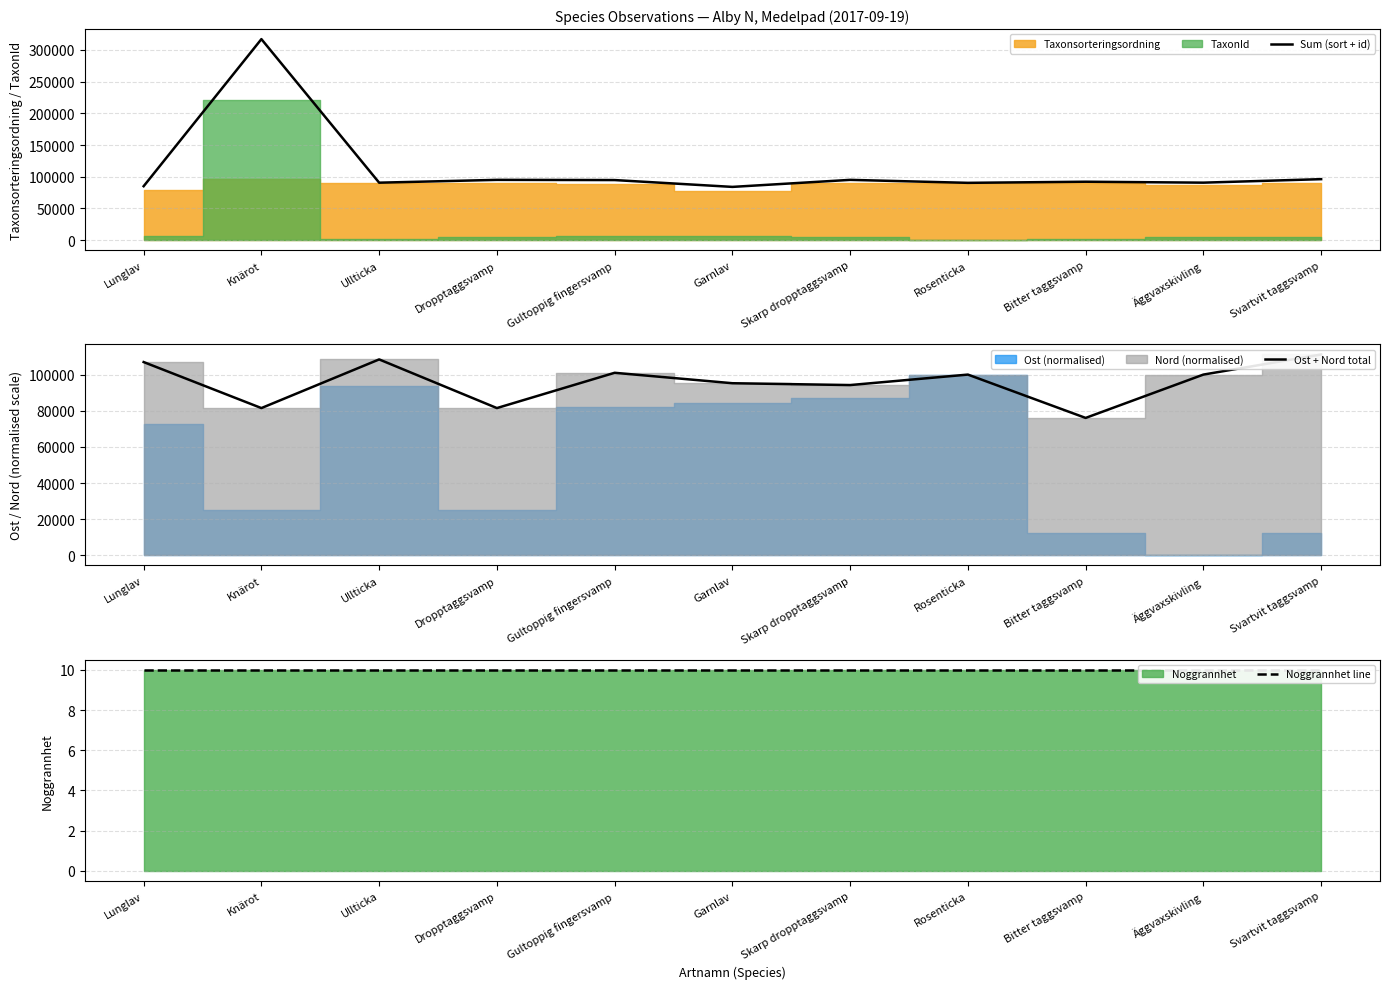

What is the value of the Sum (sort + id) point at the 6th from the left?

83931.0